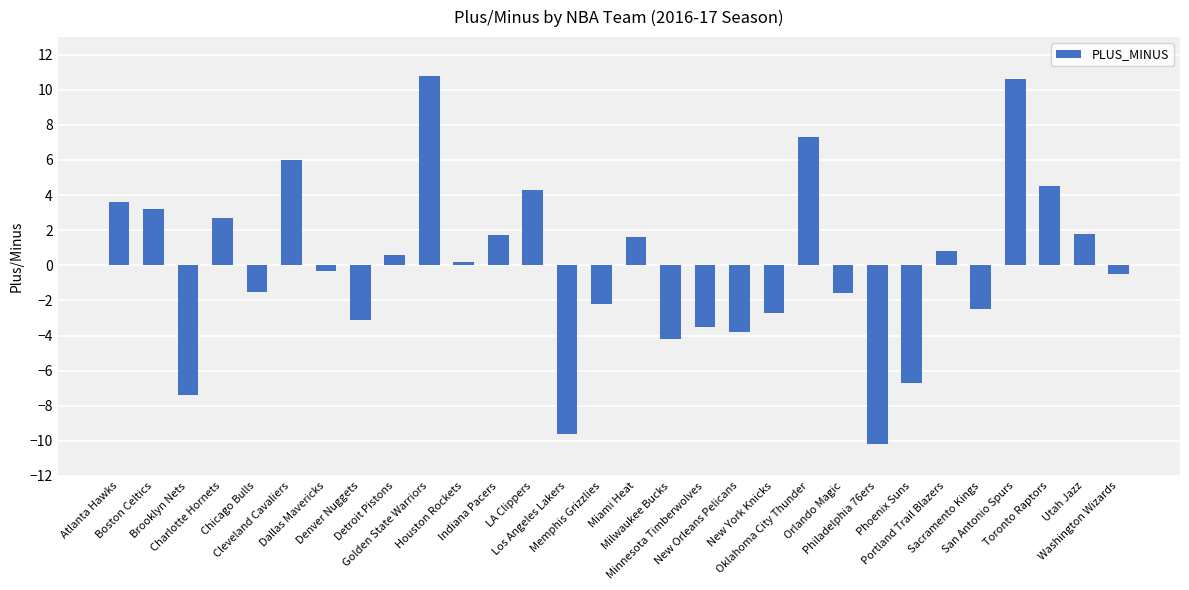

What position from the left is Miami Heat?

16